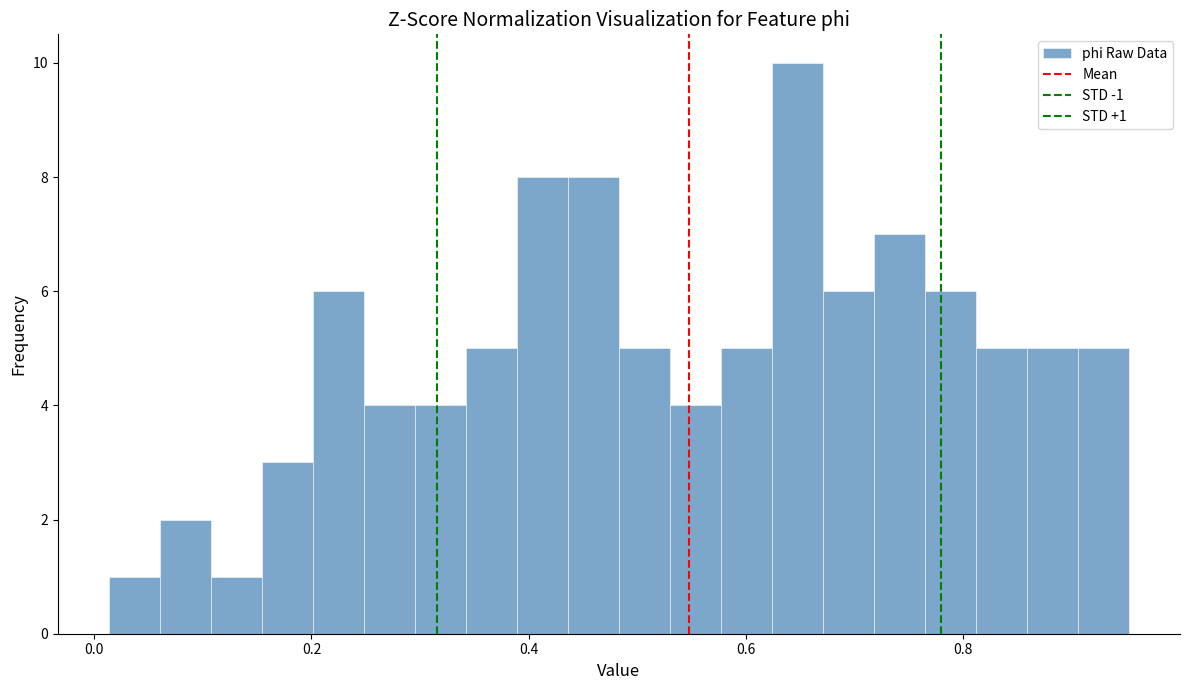

Read against the x-axis, roughly where is the centre of the tallest bar?

0.64